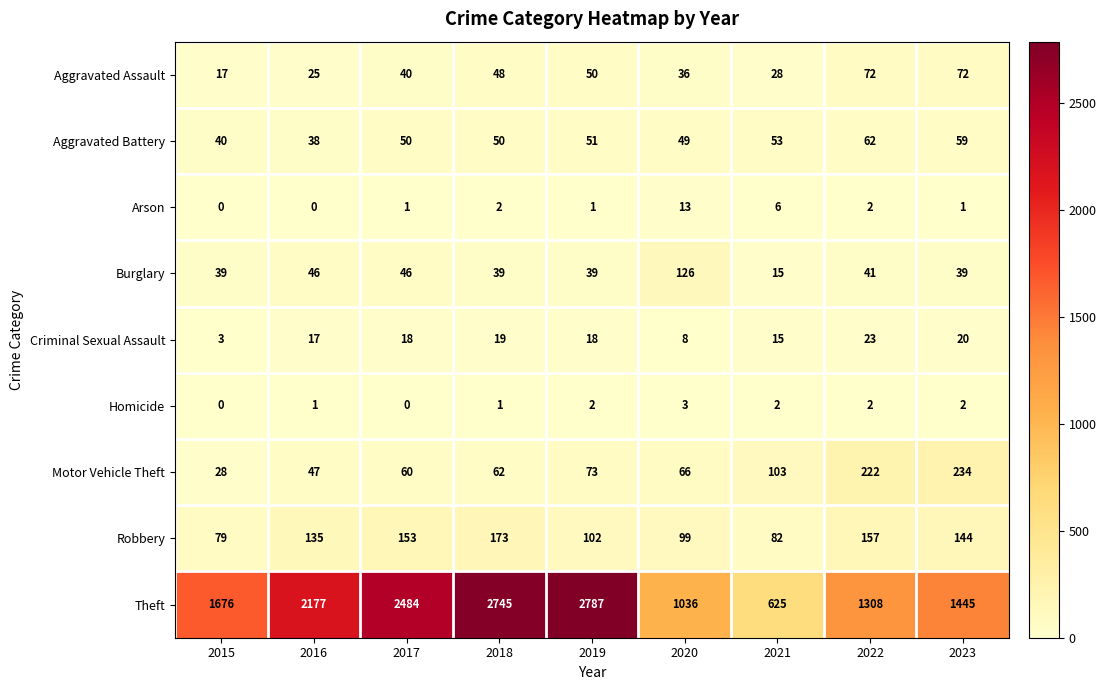

What is the greatest value displayed?

2787